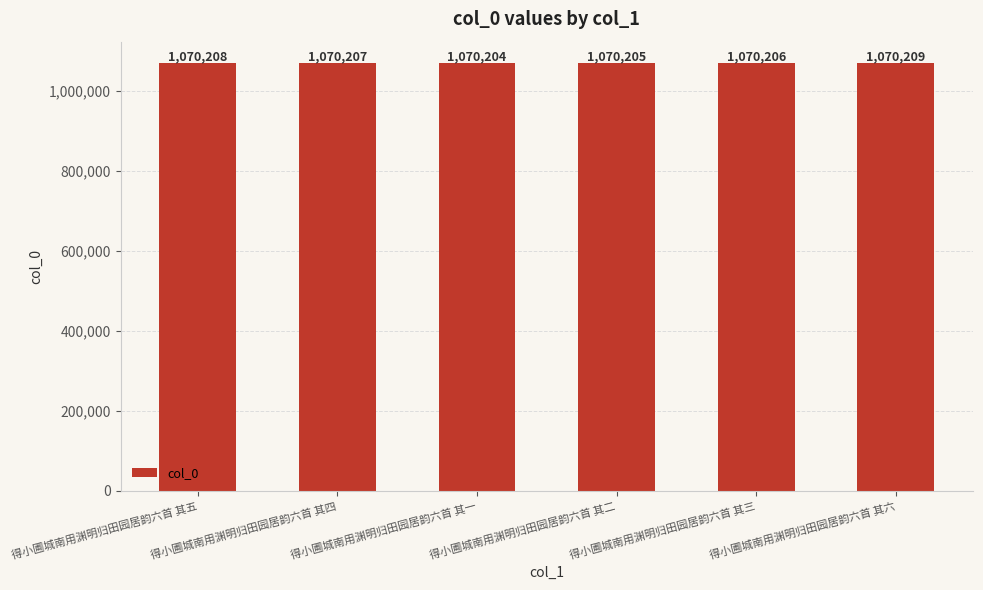

How many values are between 1070205 and 1070208?

4